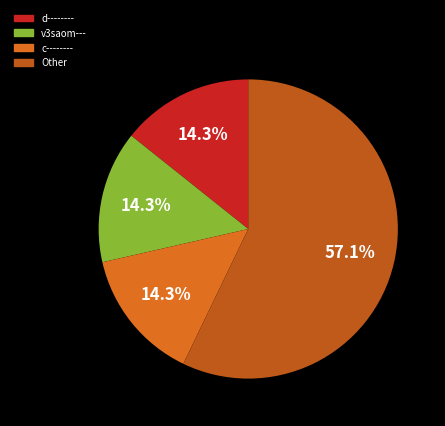

How many segments does this pie chart have?

4